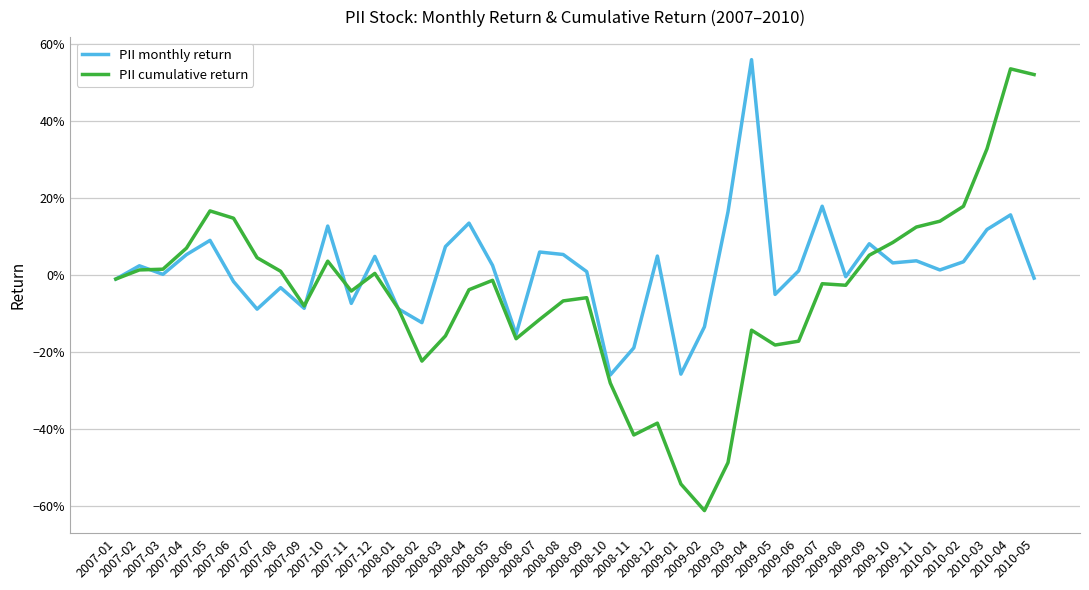

Rank the series by their maximum value, from lowest to highest.

PII cumulative return, PII monthly return